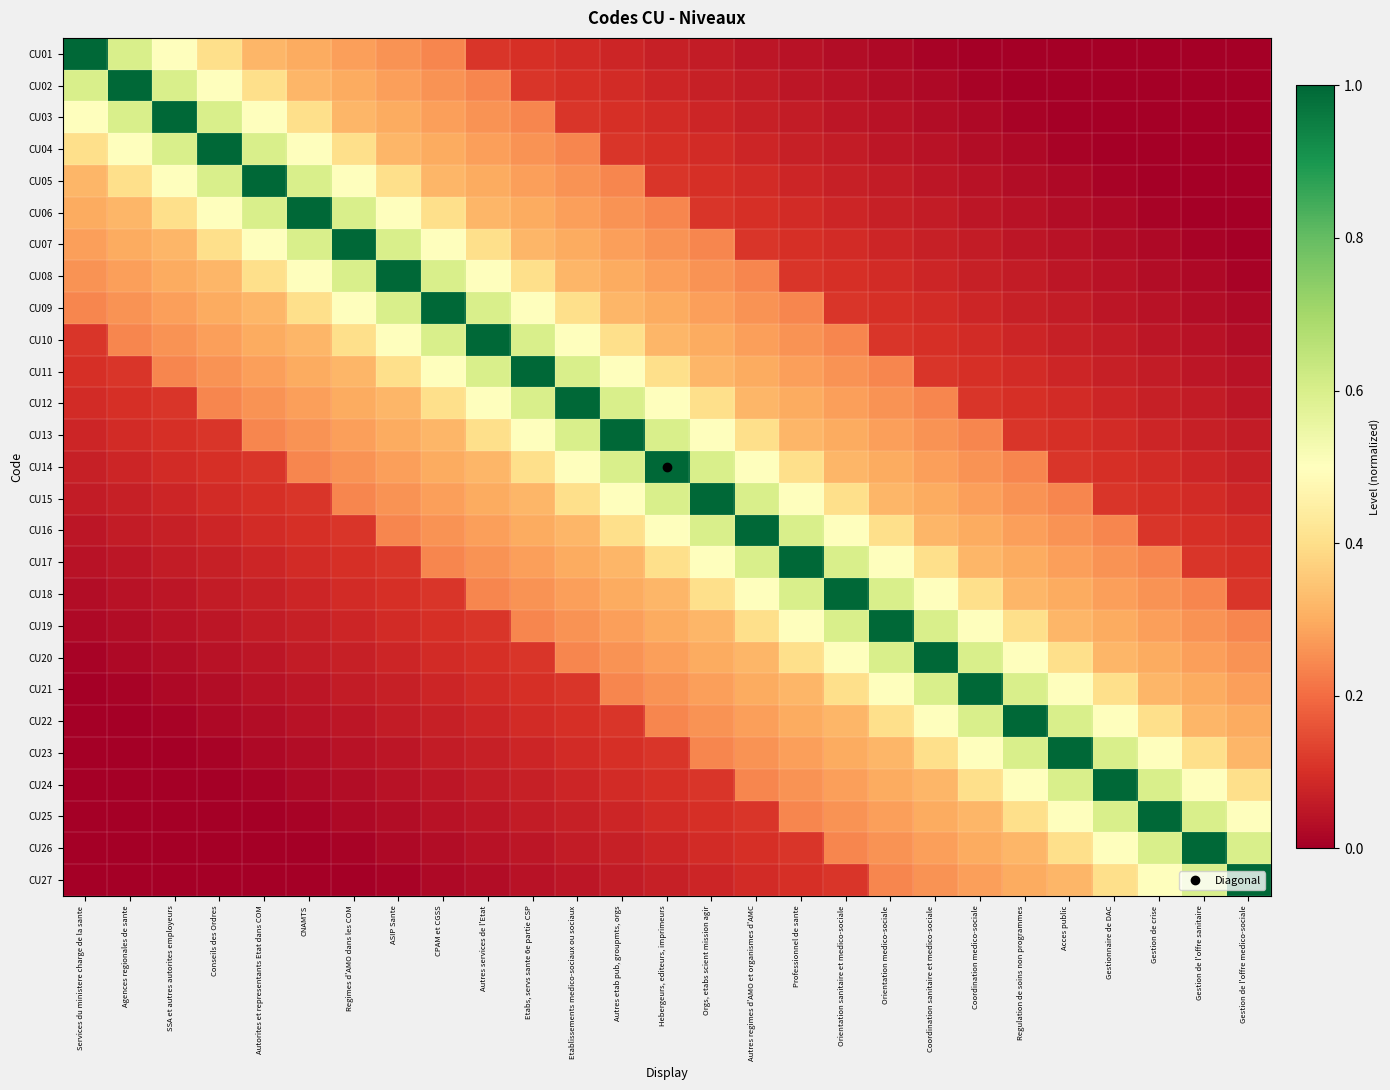

Reading left to right, what are all the values shown in this chart?

CU01: Services du ministere charge de la sante=1.0	Agences regionales de sante=0.6	SSA et autres autorites employeurs=0.5	Conseils des Ordres=0.4	Autorites et representants Etat dans COM=0.3	CNAMTS=0.3	Regimes d'AMO dans les COM=0.3	ASIP Sante=0.3	CPAM et CGSS=0.2	Autres services de l'Etat=0.1	Etabs, servs sante 6e partie CSP=0.1	Etablissements medico-sociaux ou sociaux=0.1	Autres etab pub, groupmts, orgs=0.1	Hebergeurs, editeurs, imprimeurs=0.1	Orgs, etabs scient mission agir=0.1	Autres regimes d'AMO et organismes d'AMC=0.1	Professionnel de sante=0.0	Orientation sanitaire et medico-sociale=0.0	Orientation medico-sociale=0.0	Coordination sanitaire et medico-sociale=0.0	Coordination medico-sociale=0.0	Regulation de soins non programmes=0.0	Acces public=0.0	Gestionnaire de DAC=0.0	Gestion de crise=0.0	Gestion de l'offre sanitaire=0.0	Gestion de l'offre medico-sociale=0.0
CU02: Services du ministere charge de la sante=0.6	Agences regionales de sante=1.0	SSA et autres autorites employeurs=0.6	Conseils des Ordres=0.5	Autorites et representants Etat dans COM=0.4	CNAMTS=0.3	Regimes d'AMO dans les COM=0.3	ASIP Sante=0.3	CPAM et CGSS=0.3	Autres services de l'Etat=0.2	Etabs, servs sante 6e partie CSP=0.1	Etablissements medico-sociaux ou sociaux=0.1	Autres etab pub, groupmts, orgs=0.1	Hebergeurs, editeurs, imprimeurs=0.1	Orgs, etabs scient mission agir=0.1	Autres regimes d'AMO et organismes d'AMC=0.1	Professionnel de sante=0.1	Orientation sanitaire et medico-sociale=0.0	Orientation medico-sociale=0.0	Coordination sanitaire et medico-sociale=0.0	Coordination medico-sociale=0.0	Regulation de soins non programmes=0.0	Acces public=0.0	Gestionnaire de DAC=0.0	Gestion de crise=0.0	Gestion de l'offre sanitaire=0.0	Gestion de l'offre medico-sociale=0.0
CU03: Services du ministere charge de la sante=0.5	Agences regionales de sante=0.6	SSA et autres autorites employeurs=1.0	Conseils des Ordres=0.6	Autorites et representants Etat dans COM=0.5	CNAMTS=0.4	Regimes d'AMO dans les COM=0.3	ASIP Sante=0.3	CPAM et CGSS=0.3	Autres services de l'Etat=0.3	Etabs, servs sante 6e partie CSP=0.2	Etablissements medico-sociaux ou sociaux=0.1	Autres etab pub, groupmts, orgs=0.1	Hebergeurs, editeurs, imprimeurs=0.1	Orgs, etabs scient mission agir=0.1	Autres regimes d'AMO et organismes d'AMC=0.1	Professionnel de sante=0.1	Orientation sanitaire et medico-sociale=0.1	Orientation medico-sociale=0.0	Coordination sanitaire et medico-sociale=0.0	Coordination medico-sociale=0.0	Regulation de soins non programmes=0.0	Acces public=0.0	Gestionnaire de DAC=0.0	Gestion de crise=0.0	Gestion de l'offre sanitaire=0.0	Gestion de l'offre medico-sociale=0.0
CU04: Services du ministere charge de la sante=0.4	Agences regionales de sante=0.5	SSA et autres autorites employeurs=0.6	Conseils des Ordres=1.0	Autorites et representants Etat dans COM=0.6	CNAMTS=0.5	Regimes d'AMO dans les COM=0.4	ASIP Sante=0.3	CPAM et CGSS=0.3	Autres services de l'Etat=0.3	Etabs, servs sante 6e partie CSP=0.3	Etablissements medico-sociaux ou sociaux=0.2	Autres etab pub, groupmts, orgs=0.1	Hebergeurs, editeurs, imprimeurs=0.1	Orgs, etabs scient mission agir=0.1	Autres regimes d'AMO et organismes d'AMC=0.1	Professionnel de sante=0.1	Orientation sanitaire et medico-sociale=0.1	Orientation medico-sociale=0.1	Coordination sanitaire et medico-sociale=0.0	Coordination medico-sociale=0.0	Regulation de soins non programmes=0.0	Acces public=0.0	Gestionnaire de DAC=0.0	Gestion de crise=0.0	Gestion de l'offre sanitaire=0.0	Gestion de l'offre medico-sociale=0.0
CU05: Services du ministere charge de la sante=0.3	Agences regionales de sante=0.4	SSA et autres autorites employeurs=0.5	Conseils des Ordres=0.6	Autorites et representants Etat dans COM=1.0	CNAMTS=0.6	Regimes d'AMO dans les COM=0.5	ASIP Sante=0.4	CPAM et CGSS=0.3	Autres services de l'Etat=0.3	Etabs, servs sante 6e partie CSP=0.3	Etablissements medico-sociaux ou sociaux=0.3	Autres etab pub, groupmts, orgs=0.2	Hebergeurs, editeurs, imprimeurs=0.1	Orgs, etabs scient mission agir=0.1	Autres regimes d'AMO et organismes d'AMC=0.1	Professionnel de sante=0.1	Orientation sanitaire et medico-sociale=0.1	Orientation medico-sociale=0.1	Coordination sanitaire et medico-sociale=0.1	Coordination medico-sociale=0.0	Regulation de soins non programmes=0.0	Acces public=0.0	Gestionnaire de DAC=0.0	Gestion de crise=0.0	Gestion de l'offre sanitaire=0.0	Gestion de l'offre medico-sociale=0.0
CU06: Services du ministere charge de la sante=0.3	Agences regionales de sante=0.3	SSA et autres autorites employeurs=0.4	Conseils des Ordres=0.5	Autorites et representants Etat dans COM=0.6	CNAMTS=1.0	Regimes d'AMO dans les COM=0.6	ASIP Sante=0.5	CPAM et CGSS=0.4	Autres services de l'Etat=0.3	Etabs, servs sante 6e partie CSP=0.3	Etablissements medico-sociaux ou sociaux=0.3	Autres etab pub, groupmts, orgs=0.3	Hebergeurs, editeurs, imprimeurs=0.2	Orgs, etabs scient mission agir=0.1	Autres regimes d'AMO et organismes d'AMC=0.1	Professionnel de sante=0.1	Orientation sanitaire et medico-sociale=0.1	Orientation medico-sociale=0.1	Coordination sanitaire et medico-sociale=0.1	Coordination medico-sociale=0.1	Regulation de soins non programmes=0.0	Acces public=0.0	Gestionnaire de DAC=0.0	Gestion de crise=0.0	Gestion de l'offre sanitaire=0.0	Gestion de l'offre medico-sociale=0.0
CU07: Services du ministere charge de la sante=0.3	Agences regionales de sante=0.3	SSA et autres autorites employeurs=0.3	Conseils des Ordres=0.4	Autorites et representants Etat dans COM=0.5	CNAMTS=0.6	Regimes d'AMO dans les COM=1.0	ASIP Sante=0.6	CPAM et CGSS=0.5	Autres services de l'Etat=0.4	Etabs, servs sante 6e partie CSP=0.3	Etablissements medico-sociaux ou sociaux=0.3	Autres etab pub, groupmts, orgs=0.3	Hebergeurs, editeurs, imprimeurs=0.3	Orgs, etabs scient mission agir=0.2	Autres regimes d'AMO et organismes d'AMC=0.1	Professionnel de sante=0.1	Orientation sanitaire et medico-sociale=0.1	Orientation medico-sociale=0.1	Coordination sanitaire et medico-sociale=0.1	Coordination medico-sociale=0.1	Regulation de soins non programmes=0.1	Acces public=0.0	Gestionnaire de DAC=0.0	Gestion de crise=0.0	Gestion de l'offre sanitaire=0.0	Gestion de l'offre medico-sociale=0.0
CU08: Services du ministere charge de la sante=0.3	Agences regionales de sante=0.3	SSA et autres autorites employeurs=0.3	Conseils des Ordres=0.3	Autorites et representants Etat dans COM=0.4	CNAMTS=0.5	Regimes d'AMO dans les COM=0.6	ASIP Sante=1.0	CPAM et CGSS=0.6	Autres services de l'Etat=0.5	Etabs, servs sante 6e partie CSP=0.4	Etablissements medico-sociaux ou sociaux=0.3	Autres etab pub, groupmts, orgs=0.3	Hebergeurs, editeurs, imprimeurs=0.3	Orgs, etabs scient mission agir=0.3	Autres regimes d'AMO et organismes d'AMC=0.2	Professionnel de sante=0.1	Orientation sanitaire et medico-sociale=0.1	Orientation medico-sociale=0.1	Coordination sanitaire et medico-sociale=0.1	Coordination medico-sociale=0.1	Regulation de soins non programmes=0.1	Acces public=0.1	Gestionnaire de DAC=0.0	Gestion de crise=0.0	Gestion de l'offre sanitaire=0.0	Gestion de l'offre medico-sociale=0.0
CU09: Services du ministere charge de la sante=0.2	Agences regionales de sante=0.3	SSA et autres autorites employeurs=0.3	Conseils des Ordres=0.3	Autorites et representants Etat dans COM=0.3	CNAMTS=0.4	Regimes d'AMO dans les COM=0.5	ASIP Sante=0.6	CPAM et CGSS=1.0	Autres services de l'Etat=0.6	Etabs, servs sante 6e partie CSP=0.5	Etablissements medico-sociaux ou sociaux=0.4	Autres etab pub, groupmts, orgs=0.3	Hebergeurs, editeurs, imprimeurs=0.3	Orgs, etabs scient mission agir=0.3	Autres regimes d'AMO et organismes d'AMC=0.3	Professionnel de sante=0.2	Orientation sanitaire et medico-sociale=0.1	Orientation medico-sociale=0.1	Coordination sanitaire et medico-sociale=0.1	Coordination medico-sociale=0.1	Regulation de soins non programmes=0.1	Acces public=0.1	Gestionnaire de DAC=0.1	Gestion de crise=0.0	Gestion de l'offre sanitaire=0.0	Gestion de l'offre medico-sociale=0.0
CU10: Services du ministere charge de la sante=0.1	Agences regionales de sante=0.2	SSA et autres autorites employeurs=0.3	Conseils des Ordres=0.3	Autorites et representants Etat dans COM=0.3	CNAMTS=0.3	Regimes d'AMO dans les COM=0.4	ASIP Sante=0.5	CPAM et CGSS=0.6	Autres services de l'Etat=1.0	Etabs, servs sante 6e partie CSP=0.6	Etablissements medico-sociaux ou sociaux=0.5	Autres etab pub, groupmts, orgs=0.4	Hebergeurs, editeurs, imprimeurs=0.3	Orgs, etabs scient mission agir=0.3	Autres regimes d'AMO et organismes d'AMC=0.3	Professionnel de sante=0.3	Orientation sanitaire et medico-sociale=0.2	Orientation medico-sociale=0.1	Coordination sanitaire et medico-sociale=0.1	Coordination medico-sociale=0.1	Regulation de soins non programmes=0.1	Acces public=0.1	Gestionnaire de DAC=0.1	Gestion de crise=0.1	Gestion de l'offre sanitaire=0.0	Gestion de l'offre medico-sociale=0.0
CU11: Services du ministere charge de la sante=0.1	Agences regionales de sante=0.1	SSA et autres autorites employeurs=0.2	Conseils des Ordres=0.3	Autorites et representants Etat dans COM=0.3	CNAMTS=0.3	Regimes d'AMO dans les COM=0.3	ASIP Sante=0.4	CPAM et CGSS=0.5	Autres services de l'Etat=0.6	Etabs, servs sante 6e partie CSP=1.0	Etablissements medico-sociaux ou sociaux=0.6	Autres etab pub, groupmts, orgs=0.5	Hebergeurs, editeurs, imprimeurs=0.4	Orgs, etabs scient mission agir=0.3	Autres regimes d'AMO et organismes d'AMC=0.3	Professionnel de sante=0.3	Orientation sanitaire et medico-sociale=0.3	Orientation medico-sociale=0.2	Coordination sanitaire et medico-sociale=0.1	Coordination medico-sociale=0.1	Regulation de soins non programmes=0.1	Acces public=0.1	Gestionnaire de DAC=0.1	Gestion de crise=0.1	Gestion de l'offre sanitaire=0.1	Gestion de l'offre medico-sociale=0.0
CU12: Services du ministere charge de la sante=0.1	Agences regionales de sante=0.1	SSA et autres autorites employeurs=0.1	Conseils des Ordres=0.2	Autorites et representants Etat dans COM=0.3	CNAMTS=0.3	Regimes d'AMO dans les COM=0.3	ASIP Sante=0.3	CPAM et CGSS=0.4	Autres services de l'Etat=0.5	Etabs, servs sante 6e partie CSP=0.6	Etablissements medico-sociaux ou sociaux=1.0	Autres etab pub, groupmts, orgs=0.6	Hebergeurs, editeurs, imprimeurs=0.5	Orgs, etabs scient mission agir=0.4	Autres regimes d'AMO et organismes d'AMC=0.3	Professionnel de sante=0.3	Orientation sanitaire et medico-sociale=0.3	Orientation medico-sociale=0.3	Coordination sanitaire et medico-sociale=0.2	Coordination medico-sociale=0.1	Regulation de soins non programmes=0.1	Acces public=0.1	Gestionnaire de DAC=0.1	Gestion de crise=0.1	Gestion de l'offre sanitaire=0.1	Gestion de l'offre medico-sociale=0.1
CU13: Services du ministere charge de la sante=0.1	Agences regionales de sante=0.1	SSA et autres autorites employeurs=0.1	Conseils des Ordres=0.1	Autorites et representants Etat dans COM=0.2	CNAMTS=0.3	Regimes d'AMO dans les COM=0.3	ASIP Sante=0.3	CPAM et CGSS=0.3	Autres services de l'Etat=0.4	Etabs, servs sante 6e partie CSP=0.5	Etablissements medico-sociaux ou sociaux=0.6	Autres etab pub, groupmts, orgs=1.0	Hebergeurs, editeurs, imprimeurs=0.6	Orgs, etabs scient mission agir=0.5	Autres regimes d'AMO et organismes d'AMC=0.4	Professionnel de sante=0.3	Orientation sanitaire et medico-sociale=0.3	Orientation medico-sociale=0.3	Coordination sanitaire et medico-sociale=0.3	Coordination medico-sociale=0.2	Regulation de soins non programmes=0.1	Acces public=0.1	Gestionnaire de DAC=0.1	Gestion de crise=0.1	Gestion de l'offre sanitaire=0.1	Gestion de l'offre medico-sociale=0.1
CU14: Services du ministere charge de la sante=0.1	Agences regionales de sante=0.1	SSA et autres autorites employeurs=0.1	Conseils des Ordres=0.1	Autorites et representants Etat dans COM=0.1	CNAMTS=0.2	Regimes d'AMO dans les COM=0.3	ASIP Sante=0.3	CPAM et CGSS=0.3	Autres services de l'Etat=0.3	Etabs, servs sante 6e partie CSP=0.4	Etablissements medico-sociaux ou sociaux=0.5	Autres etab pub, groupmts, orgs=0.6	Hebergeurs, editeurs, imprimeurs=1.0	Orgs, etabs scient mission agir=0.6	Autres regimes d'AMO et organismes d'AMC=0.5	Professionnel de sante=0.4	Orientation sanitaire et medico-sociale=0.3	Orientation medico-sociale=0.3	Coordination sanitaire et medico-sociale=0.3	Coordination medico-sociale=0.3	Regulation de soins non programmes=0.2	Acces public=0.1	Gestionnaire de DAC=0.1	Gestion de crise=0.1	Gestion de l'offre sanitaire=0.1	Gestion de l'offre medico-sociale=0.1
CU15: Services du ministere charge de la sante=0.1	Agences regionales de sante=0.1	SSA et autres autorites employeurs=0.1	Conseils des Ordres=0.1	Autorites et representants Etat dans COM=0.1	CNAMTS=0.1	Regimes d'AMO dans les COM=0.2	ASIP Sante=0.3	CPAM et CGSS=0.3	Autres services de l'Etat=0.3	Etabs, servs sante 6e partie CSP=0.3	Etablissements medico-sociaux ou sociaux=0.4	Autres etab pub, groupmts, orgs=0.5	Hebergeurs, editeurs, imprimeurs=0.6	Orgs, etabs scient mission agir=1.0	Autres regimes d'AMO et organismes d'AMC=0.6	Professionnel de sante=0.5	Orientation sanitaire et medico-sociale=0.4	Orientation medico-sociale=0.3	Coordination sanitaire et medico-sociale=0.3	Coordination medico-sociale=0.3	Regulation de soins non programmes=0.3	Acces public=0.2	Gestionnaire de DAC=0.1	Gestion de crise=0.1	Gestion de l'offre sanitaire=0.1	Gestion de l'offre medico-sociale=0.1
CU16: Services du ministere charge de la sante=0.1	Agences regionales de sante=0.1	SSA et autres autorites employeurs=0.1	Conseils des Ordres=0.1	Autorites et representants Etat dans COM=0.1	CNAMTS=0.1	Regimes d'AMO dans les COM=0.1	ASIP Sante=0.2	CPAM et CGSS=0.3	Autres services de l'Etat=0.3	Etabs, servs sante 6e partie CSP=0.3	Etablissements medico-sociaux ou sociaux=0.3	Autres etab pub, groupmts, orgs=0.4	Hebergeurs, editeurs, imprimeurs=0.5	Orgs, etabs scient mission agir=0.6	Autres regimes d'AMO et organismes d'AMC=1.0	Professionnel de sante=0.6	Orientation sanitaire et medico-sociale=0.5	Orientation medico-sociale=0.4	Coordination sanitaire et medico-sociale=0.3	Coordination medico-sociale=0.3	Regulation de soins non programmes=0.3	Acces public=0.3	Gestionnaire de DAC=0.2	Gestion de crise=0.1	Gestion de l'offre sanitaire=0.1	Gestion de l'offre medico-sociale=0.1
CU17: Services du ministere charge de la sante=0.0	Agences regionales de sante=0.1	SSA et autres autorites employeurs=0.1	Conseils des Ordres=0.1	Autorites et representants Etat dans COM=0.1	CNAMTS=0.1	Regimes d'AMO dans les COM=0.1	ASIP Sante=0.1	CPAM et CGSS=0.2	Autres services de l'Etat=0.3	Etabs, servs sante 6e partie CSP=0.3	Etablissements medico-sociaux ou sociaux=0.3	Autres etab pub, groupmts, orgs=0.3	Hebergeurs, editeurs, imprimeurs=0.4	Orgs, etabs scient mission agir=0.5	Autres regimes d'AMO et organismes d'AMC=0.6	Professionnel de sante=1.0	Orientation sanitaire et medico-sociale=0.6	Orientation medico-sociale=0.5	Coordination sanitaire et medico-sociale=0.4	Coordination medico-sociale=0.3	Regulation de soins non programmes=0.3	Acces public=0.3	Gestionnaire de DAC=0.3	Gestion de crise=0.2	Gestion de l'offre sanitaire=0.1	Gestion de l'offre medico-sociale=0.1
CU18: Services du ministere charge de la sante=0.0	Agences regionales de sante=0.0	SSA et autres autorites employeurs=0.1	Conseils des Ordres=0.1	Autorites et representants Etat dans COM=0.1	CNAMTS=0.1	Regimes d'AMO dans les COM=0.1	ASIP Sante=0.1	CPAM et CGSS=0.1	Autres services de l'Etat=0.2	Etabs, servs sante 6e partie CSP=0.3	Etablissements medico-sociaux ou sociaux=0.3	Autres etab pub, groupmts, orgs=0.3	Hebergeurs, editeurs, imprimeurs=0.3	Orgs, etabs scient mission agir=0.4	Autres regimes d'AMO et organismes d'AMC=0.5	Professionnel de sante=0.6	Orientation sanitaire et medico-sociale=1.0	Orientation medico-sociale=0.6	Coordination sanitaire et medico-sociale=0.5	Coordination medico-sociale=0.4	Regulation de soins non programmes=0.3	Acces public=0.3	Gestionnaire de DAC=0.3	Gestion de crise=0.3	Gestion de l'offre sanitaire=0.2	Gestion de l'offre medico-sociale=0.1
CU19: Services du ministere charge de la sante=0.0	Agences regionales de sante=0.0	SSA et autres autorites employeurs=0.0	Conseils des Ordres=0.1	Autorites et representants Etat dans COM=0.1	CNAMTS=0.1	Regimes d'AMO dans les COM=0.1	ASIP Sante=0.1	CPAM et CGSS=0.1	Autres services de l'Etat=0.1	Etabs, servs sante 6e partie CSP=0.2	Etablissements medico-sociaux ou sociaux=0.3	Autres etab pub, groupmts, orgs=0.3	Hebergeurs, editeurs, imprimeurs=0.3	Orgs, etabs scient mission agir=0.3	Autres regimes d'AMO et organismes d'AMC=0.4	Professionnel de sante=0.5	Orientation sanitaire et medico-sociale=0.6	Orientation medico-sociale=1.0	Coordination sanitaire et medico-sociale=0.6	Coordination medico-sociale=0.5	Regulation de soins non programmes=0.4	Acces public=0.3	Gestionnaire de DAC=0.3	Gestion de crise=0.3	Gestion de l'offre sanitaire=0.3	Gestion de l'offre medico-sociale=0.2
CU20: Services du ministere charge de la sante=0.0	Agences regionales de sante=0.0	SSA et autres autorites employeurs=0.0	Conseils des Ordres=0.0	Autorites et representants Etat dans COM=0.1	CNAMTS=0.1	Regimes d'AMO dans les COM=0.1	ASIP Sante=0.1	CPAM et CGSS=0.1	Autres services de l'Etat=0.1	Etabs, servs sante 6e partie CSP=0.1	Etablissements medico-sociaux ou sociaux=0.2	Autres etab pub, groupmts, orgs=0.3	Hebergeurs, editeurs, imprimeurs=0.3	Orgs, etabs scient mission agir=0.3	Autres regimes d'AMO et organismes d'AMC=0.3	Professionnel de sante=0.4	Orientation sanitaire et medico-sociale=0.5	Orientation medico-sociale=0.6	Coordination sanitaire et medico-sociale=1.0	Coordination medico-sociale=0.6	Regulation de soins non programmes=0.5	Acces public=0.4	Gestionnaire de DAC=0.3	Gestion de crise=0.3	Gestion de l'offre sanitaire=0.3	Gestion de l'offre medico-sociale=0.3
CU21: Services du ministere charge de la sante=0.0	Agences regionales de sante=0.0	SSA et autres autorites employeurs=0.0	Conseils des Ordres=0.0	Autorites et representants Etat dans COM=0.0	CNAMTS=0.1	Regimes d'AMO dans les COM=0.1	ASIP Sante=0.1	CPAM et CGSS=0.1	Autres services de l'Etat=0.1	Etabs, servs sante 6e partie CSP=0.1	Etablissements medico-sociaux ou sociaux=0.1	Autres etab pub, groupmts, orgs=0.2	Hebergeurs, editeurs, imprimeurs=0.3	Orgs, etabs scient mission agir=0.3	Autres regimes d'AMO et organismes d'AMC=0.3	Professionnel de sante=0.3	Orientation sanitaire et medico-sociale=0.4	Orientation medico-sociale=0.5	Coordination sanitaire et medico-sociale=0.6	Coordination medico-sociale=1.0	Regulation de soins non programmes=0.6	Acces public=0.5	Gestionnaire de DAC=0.4	Gestion de crise=0.3	Gestion de l'offre sanitaire=0.3	Gestion de l'offre medico-sociale=0.3
CU22: Services du ministere charge de la sante=0.0	Agences regionales de sante=0.0	SSA et autres autorites employeurs=0.0	Conseils des Ordres=0.0	Autorites et representants Etat dans COM=0.0	CNAMTS=0.0	Regimes d'AMO dans les COM=0.1	ASIP Sante=0.1	CPAM et CGSS=0.1	Autres services de l'Etat=0.1	Etabs, servs sante 6e partie CSP=0.1	Etablissements medico-sociaux ou sociaux=0.1	Autres etab pub, groupmts, orgs=0.1	Hebergeurs, editeurs, imprimeurs=0.2	Orgs, etabs scient mission agir=0.3	Autres regimes d'AMO et organismes d'AMC=0.3	Professionnel de sante=0.3	Orientation sanitaire et medico-sociale=0.3	Orientation medico-sociale=0.4	Coordination sanitaire et medico-sociale=0.5	Coordination medico-sociale=0.6	Regulation de soins non programmes=1.0	Acces public=0.6	Gestionnaire de DAC=0.5	Gestion de crise=0.4	Gestion de l'offre sanitaire=0.3	Gestion de l'offre medico-sociale=0.3
CU23: Services du ministere charge de la sante=0.0	Agences regionales de sante=0.0	SSA et autres autorites employeurs=0.0	Conseils des Ordres=0.0	Autorites et representants Etat dans COM=0.0	CNAMTS=0.0	Regimes d'AMO dans les COM=0.0	ASIP Sante=0.1	CPAM et CGSS=0.1	Autres services de l'Etat=0.1	Etabs, servs sante 6e partie CSP=0.1	Etablissements medico-sociaux ou sociaux=0.1	Autres etab pub, groupmts, orgs=0.1	Hebergeurs, editeurs, imprimeurs=0.1	Orgs, etabs scient mission agir=0.2	Autres regimes d'AMO et organismes d'AMC=0.3	Professionnel de sante=0.3	Orientation sanitaire et medico-sociale=0.3	Orientation medico-sociale=0.3	Coordination sanitaire et medico-sociale=0.4	Coordination medico-sociale=0.5	Regulation de soins non programmes=0.6	Acces public=1.0	Gestionnaire de DAC=0.6	Gestion de crise=0.5	Gestion de l'offre sanitaire=0.4	Gestion de l'offre medico-sociale=0.3
CU24: Services du ministere charge de la sante=0.0	Agences regionales de sante=0.0	SSA et autres autorites employeurs=0.0	Conseils des Ordres=0.0	Autorites et representants Etat dans COM=0.0	CNAMTS=0.0	Regimes d'AMO dans les COM=0.0	ASIP Sante=0.0	CPAM et CGSS=0.1	Autres services de l'Etat=0.1	Etabs, servs sante 6e partie CSP=0.1	Etablissements medico-sociaux ou sociaux=0.1	Autres etab pub, groupmts, orgs=0.1	Hebergeurs, editeurs, imprimeurs=0.1	Orgs, etabs scient mission agir=0.1	Autres regimes d'AMO et organismes d'AMC=0.2	Professionnel de sante=0.3	Orientation sanitaire et medico-sociale=0.3	Orientation medico-sociale=0.3	Coordination sanitaire et medico-sociale=0.3	Coordination medico-sociale=0.4	Regulation de soins non programmes=0.5	Acces public=0.6	Gestionnaire de DAC=1.0	Gestion de crise=0.6	Gestion de l'offre sanitaire=0.5	Gestion de l'offre medico-sociale=0.4
CU25: Services du ministere charge de la sante=0.0	Agences regionales de sante=0.0	SSA et autres autorites employeurs=0.0	Conseils des Ordres=0.0	Autorites et representants Etat dans COM=0.0	CNAMTS=0.0	Regimes d'AMO dans les COM=0.0	ASIP Sante=0.0	CPAM et CGSS=0.0	Autres services de l'Etat=0.1	Etabs, servs sante 6e partie CSP=0.1	Etablissements medico-sociaux ou sociaux=0.1	Autres etab pub, groupmts, orgs=0.1	Hebergeurs, editeurs, imprimeurs=0.1	Orgs, etabs scient mission agir=0.1	Autres regimes d'AMO et organismes d'AMC=0.1	Professionnel de sante=0.2	Orientation sanitaire et medico-sociale=0.3	Orientation medico-sociale=0.3	Coordination sanitaire et medico-sociale=0.3	Coordination medico-sociale=0.3	Regulation de soins non programmes=0.4	Acces public=0.5	Gestionnaire de DAC=0.6	Gestion de crise=1.0	Gestion de l'offre sanitaire=0.6	Gestion de l'offre medico-sociale=0.5
CU26: Services du ministere charge de la sante=0.0	Agences regionales de sante=0.0	SSA et autres autorites employeurs=0.0	Conseils des Ordres=0.0	Autorites et representants Etat dans COM=0.0	CNAMTS=0.0	Regimes d'AMO dans les COM=0.0	ASIP Sante=0.0	CPAM et CGSS=0.0	Autres services de l'Etat=0.0	Etabs, servs sante 6e partie CSP=0.1	Etablissements medico-sociaux ou sociaux=0.1	Autres etab pub, groupmts, orgs=0.1	Hebergeurs, editeurs, imprimeurs=0.1	Orgs, etabs scient mission agir=0.1	Autres regimes d'AMO et organismes d'AMC=0.1	Professionnel de sante=0.1	Orientation sanitaire et medico-sociale=0.2	Orientation medico-sociale=0.3	Coordination sanitaire et medico-sociale=0.3	Coordination medico-sociale=0.3	Regulation de soins non programmes=0.3	Acces public=0.4	Gestionnaire de DAC=0.5	Gestion de crise=0.6	Gestion de l'offre sanitaire=1.0	Gestion de l'offre medico-sociale=0.6
CU27: Services du ministere charge de la sante=0.0	Agences regionales de sante=0.0	SSA et autres autorites employeurs=0.0	Conseils des Ordres=0.0	Autorites et representants Etat dans COM=0.0	CNAMTS=0.0	Regimes d'AMO dans les COM=0.0	ASIP Sante=0.0	CPAM et CGSS=0.0	Autres services de l'Etat=0.0	Etabs, servs sante 6e partie CSP=0.0	Etablissements medico-sociaux ou sociaux=0.1	Autres etab pub, groupmts, orgs=0.1	Hebergeurs, editeurs, imprimeurs=0.1	Orgs, etabs scient mission agir=0.1	Autres regimes d'AMO et organismes d'AMC=0.1	Professionnel de sante=0.1	Orientation sanitaire et medico-sociale=0.1	Orientation medico-sociale=0.2	Coordination sanitaire et medico-sociale=0.3	Coordination medico-sociale=0.3	Regulation de soins non programmes=0.3	Acces public=0.3	Gestionnaire de DAC=0.4	Gestion de crise=0.5	Gestion de l'offre sanitaire=0.6	Gestion de l'offre medico-sociale=1.0